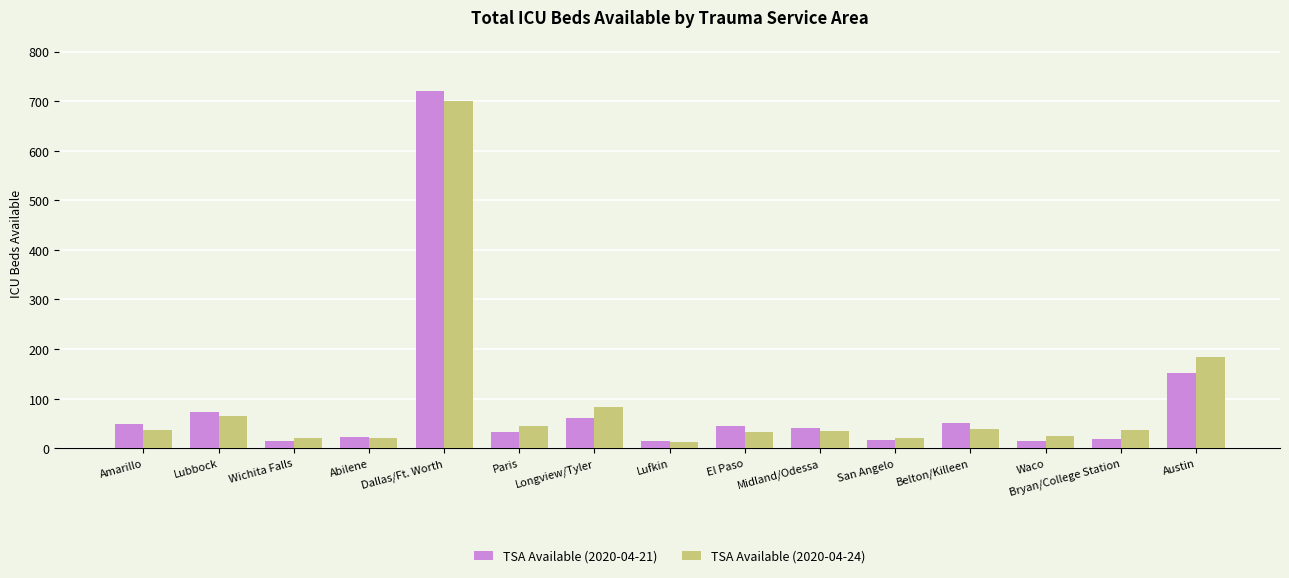

What is the total value across all series at Waco?

39